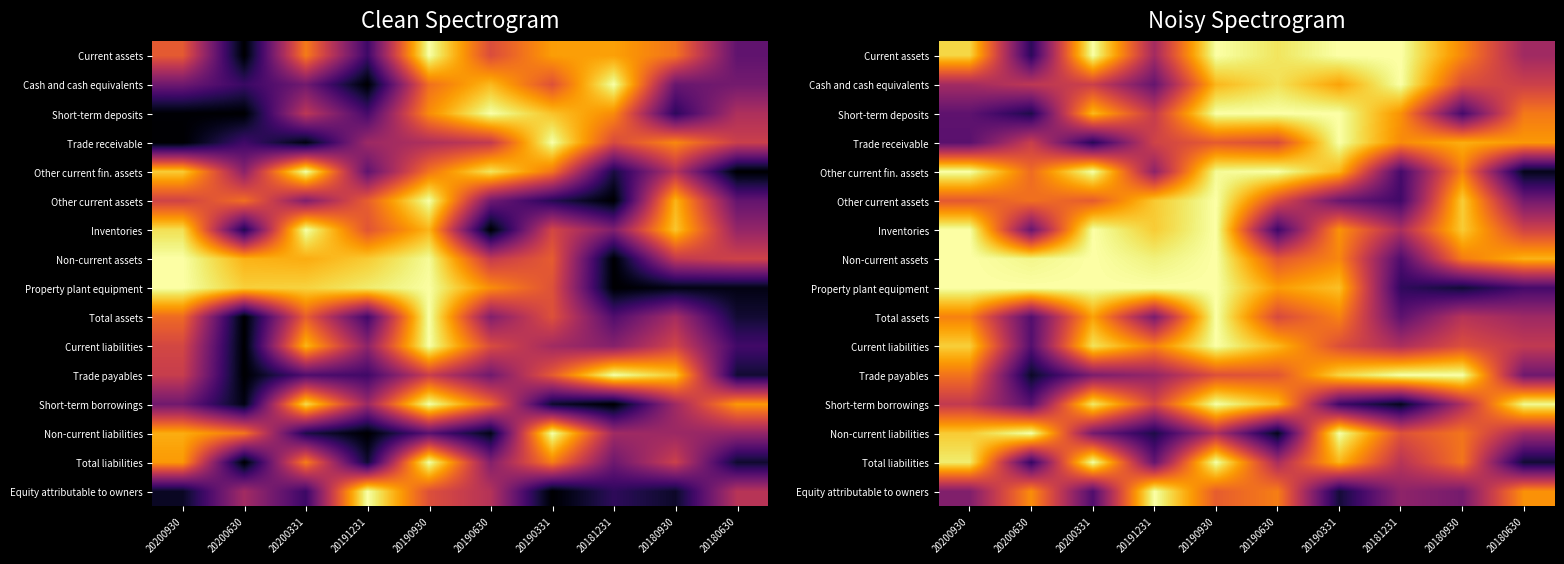

At 20200630, list the series in order from largest to smallest.

Property plant equipment, Non-current liabilities, Non-current assets, Equity attributable to owners, Other current assets, Other current fin. assets, Trade receivable, Cash and cash equivalents, Inventories, Short-term borrowings, Current liabilities, Total assets, Total liabilities, Current assets, Short-term deposits, Trade payables